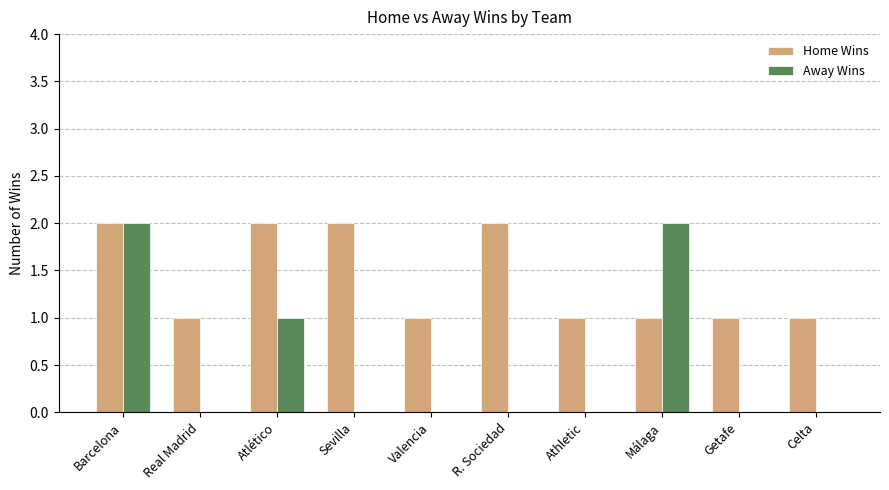

How many series are shown in this chart?

2